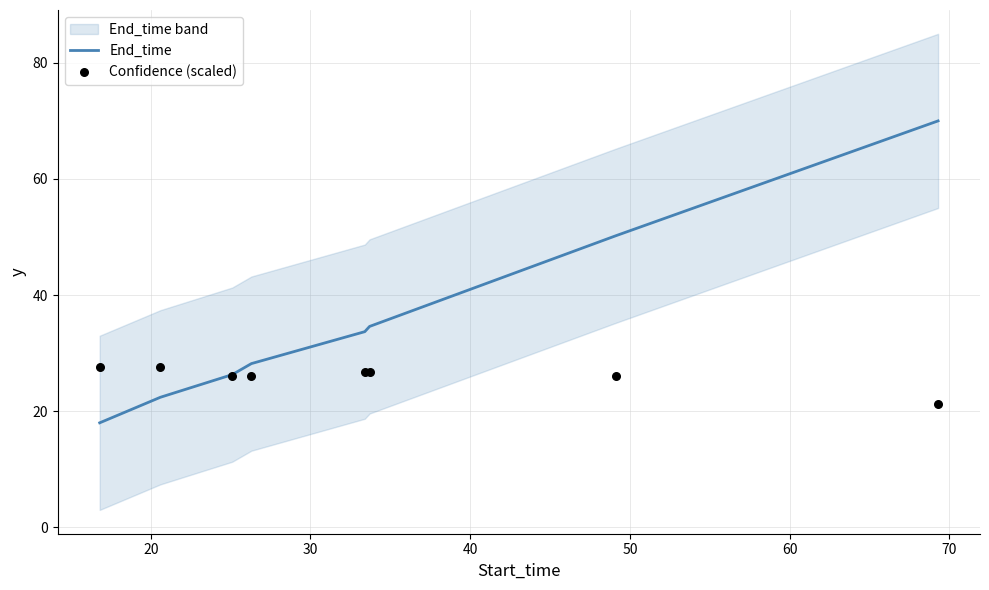

Which series has the largest total across all categories?

End_time